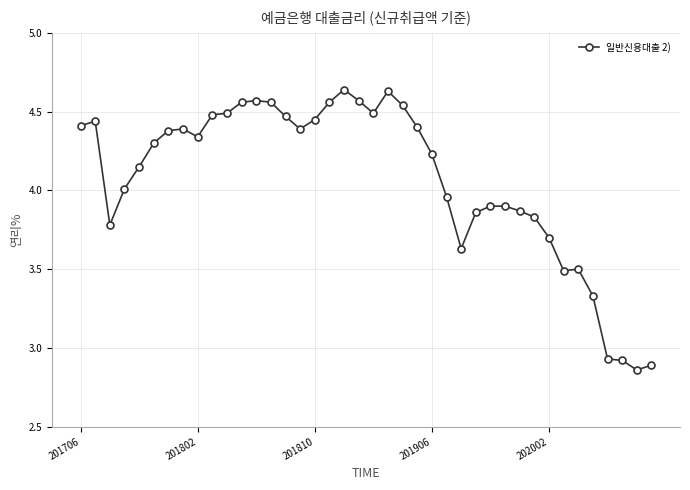

What is the sum of all values?

162.8